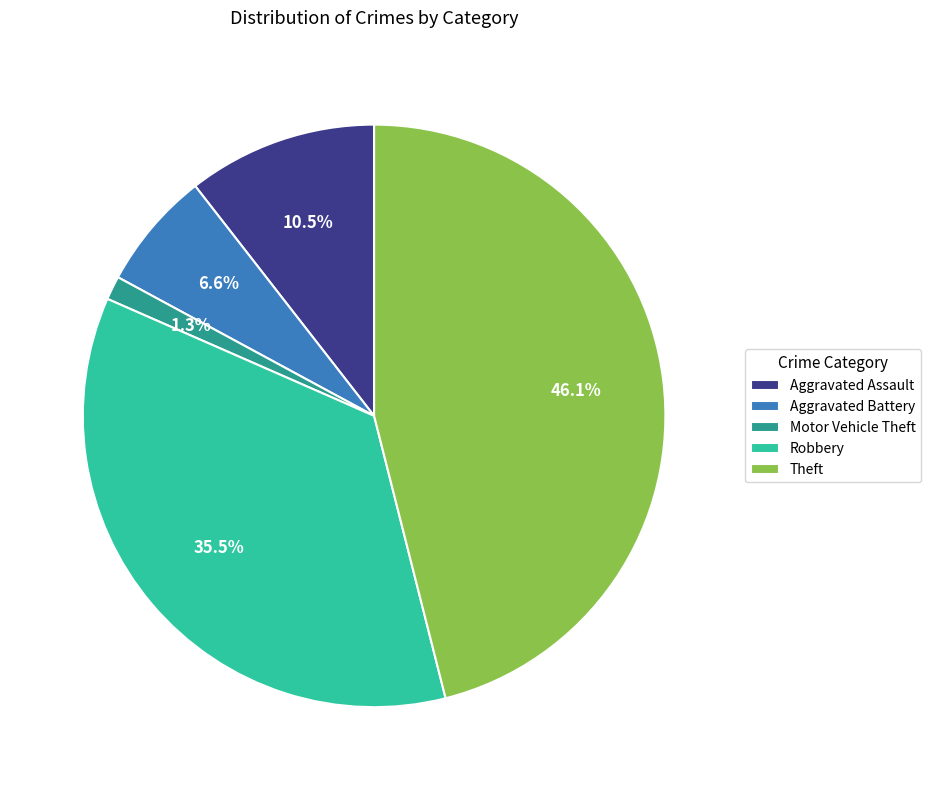

What is the total percentage of Aggravated Assault and Motor Vehicle Theft?

11.8%